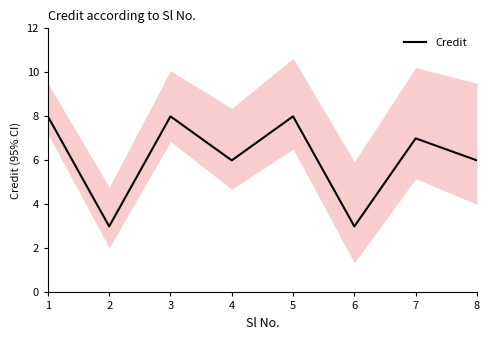

At which label is the value closest to 5?

4